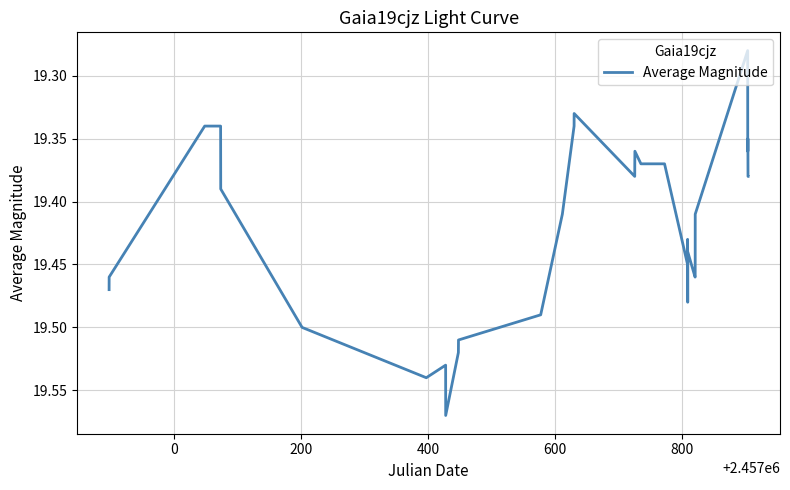

What is the difference between the maximum and minimum values?

0.3